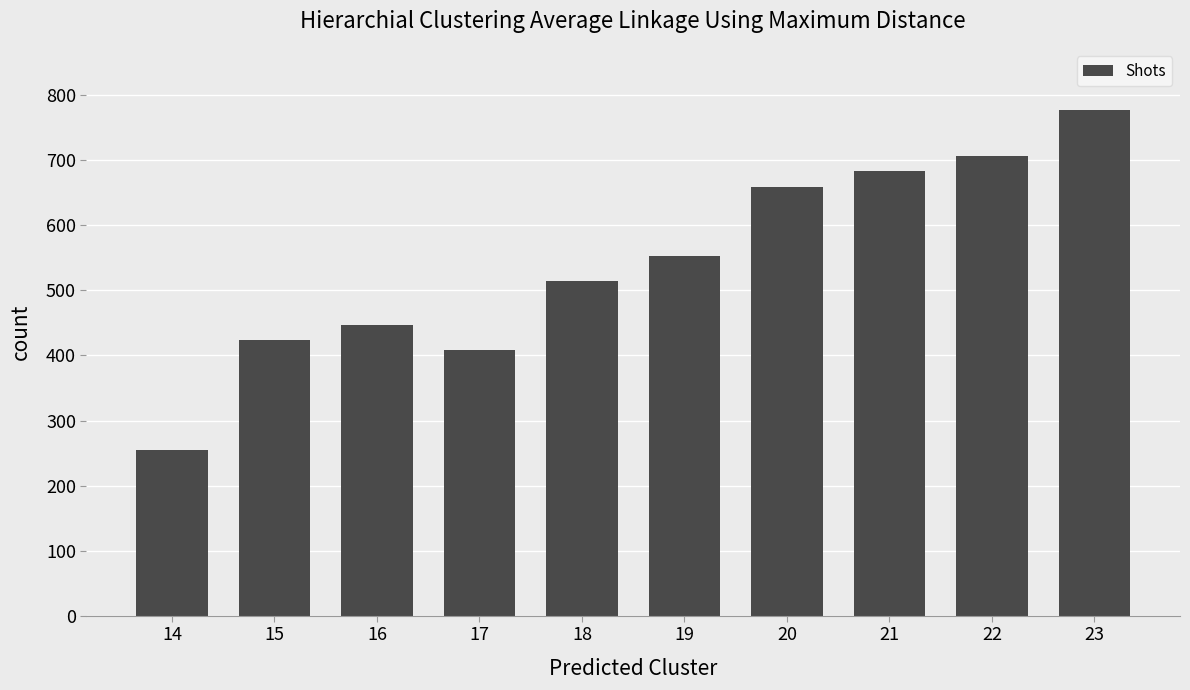

At which category does the chart reach its minimum across all series?

14